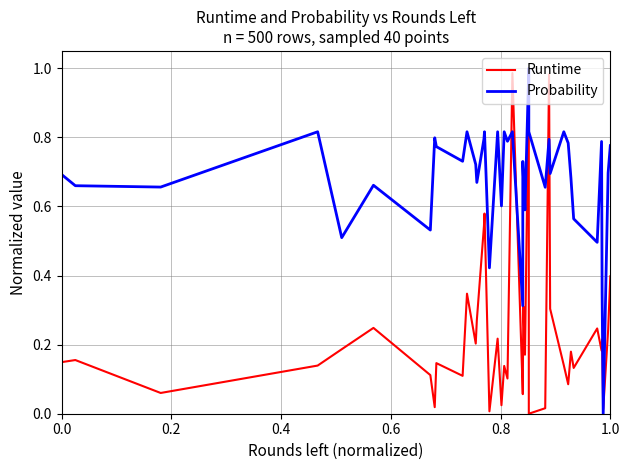

How many lines are shown in the chart?

2